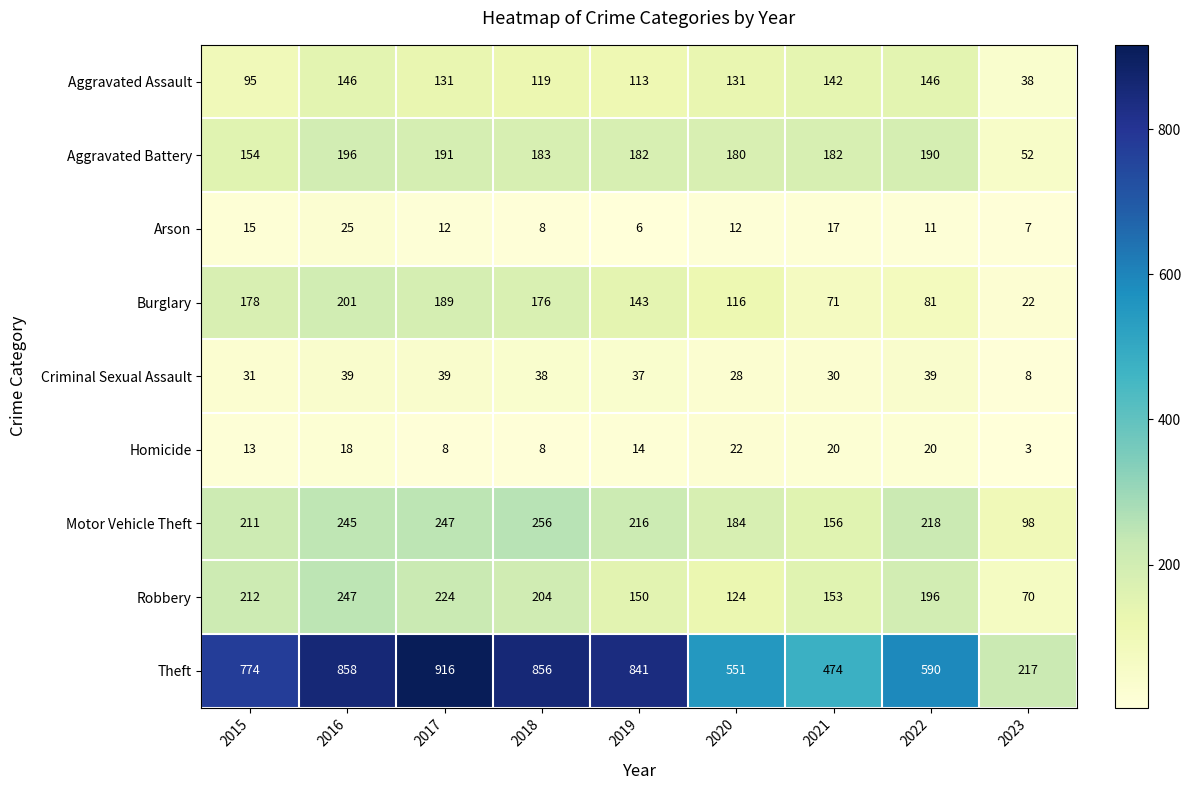

Count the number of data series in this chart.

9